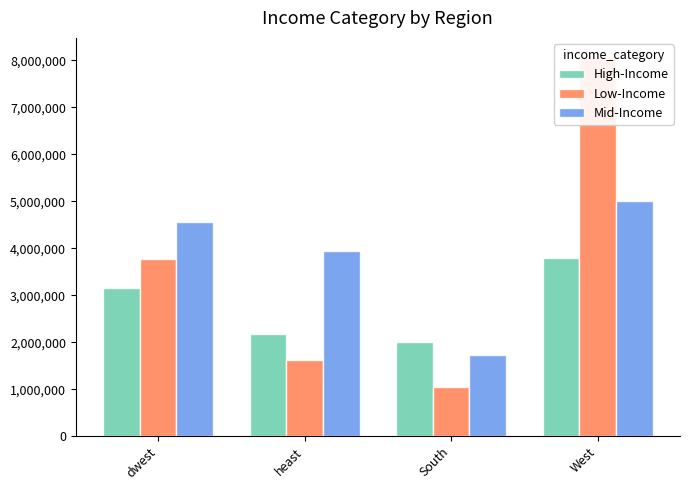

True or false: High-Income has a value of 3150000 at dwest.

True